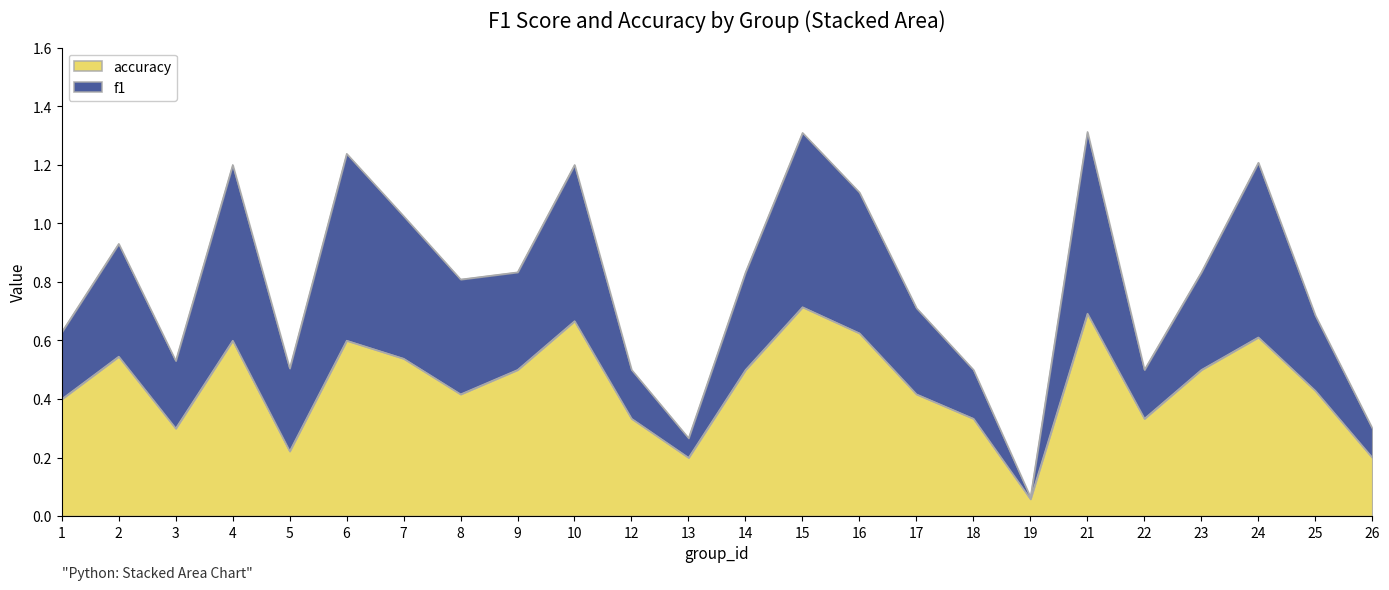

What value does the accuracy series have at 25?

0.4